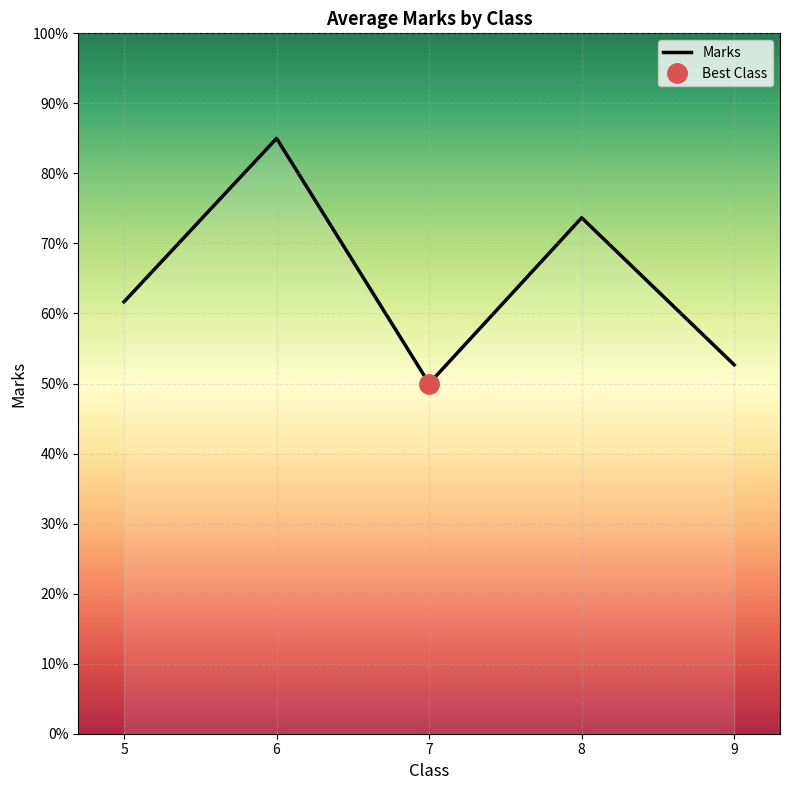

True or false: the data shows 91.7 at 5.

False